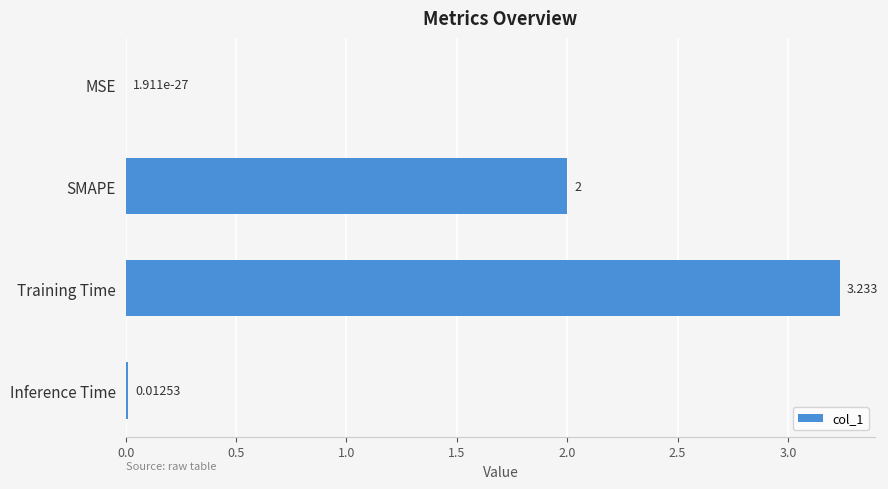

Does the chart contain stacked bars?

No